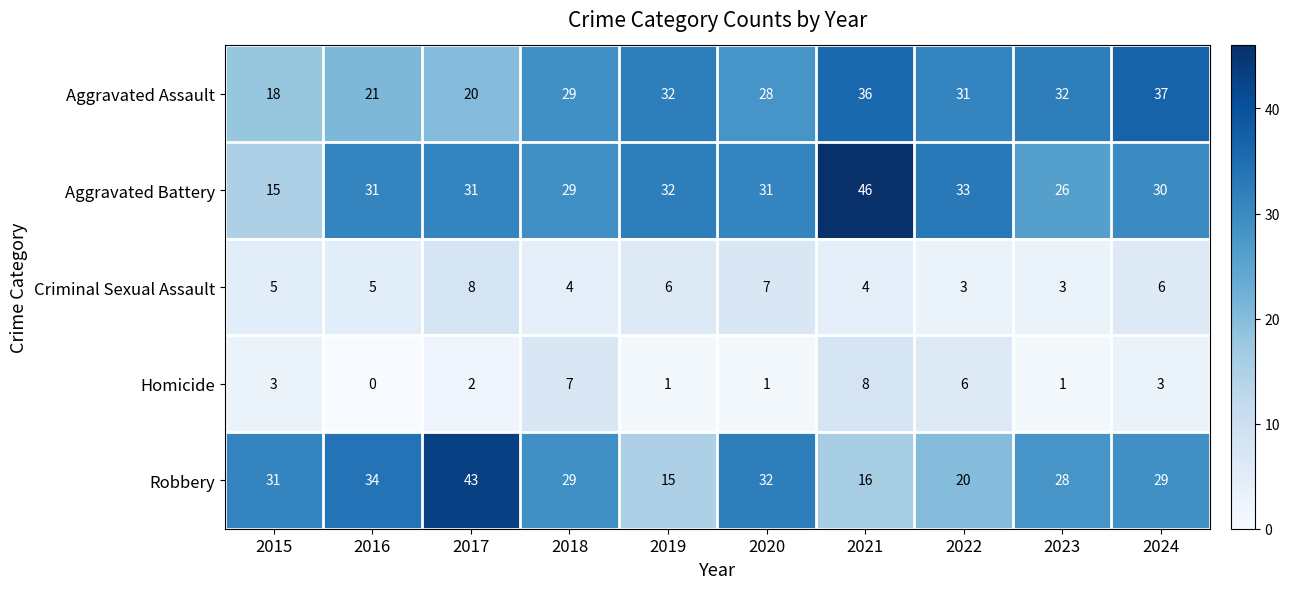

Is the value of Robbery at 2024 greater than the value of Homicide at 2022?

Yes